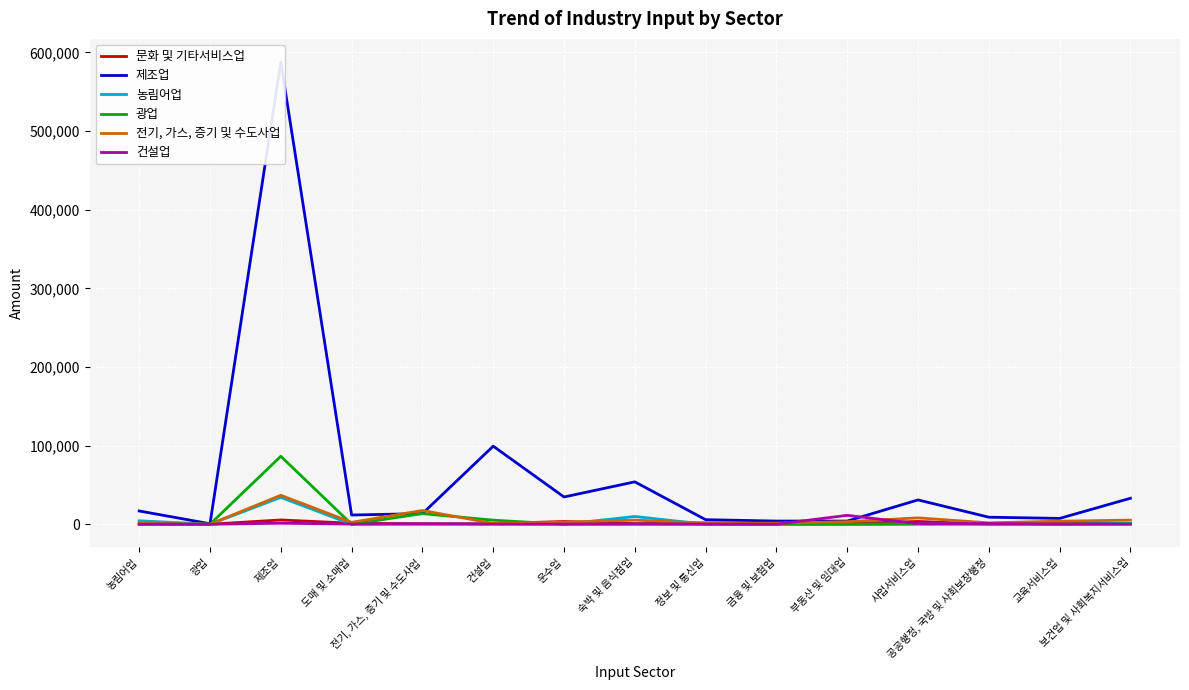

What is the sum of the 문화 및 기타서비스업 values at 도매 및 소매업 and 건설업?

2136.6